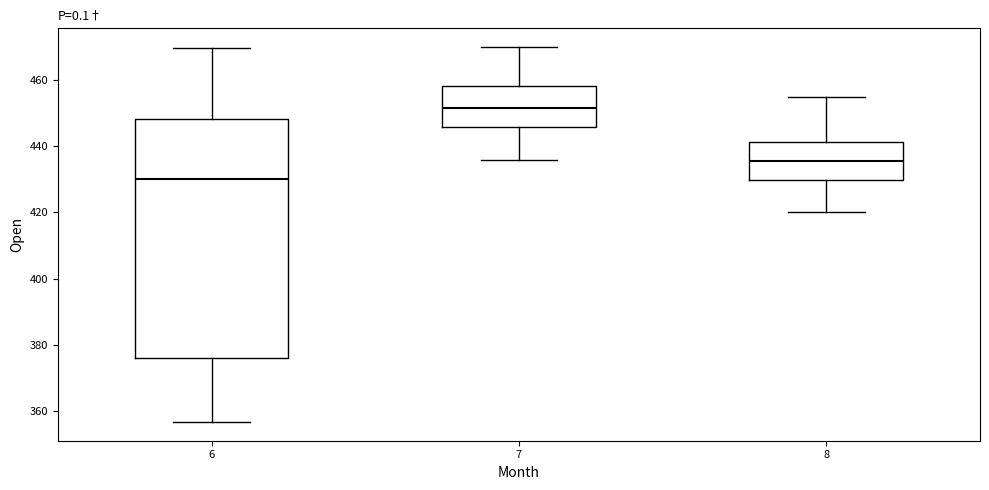

Reading left to right, transcribe this box plot: for each box, give where its median line is, the range the box spans, and where its two whiskers end, as read against the y-axis. The values are not printed on the chart, so give them approximately, as read against the axis.

6: median 430, box 376 to 448, whiskers 356 to 470
7: median 452, box 446 to 458, whiskers 436 to 470
8: median 436, box 430 to 442, whiskers 420 to 456